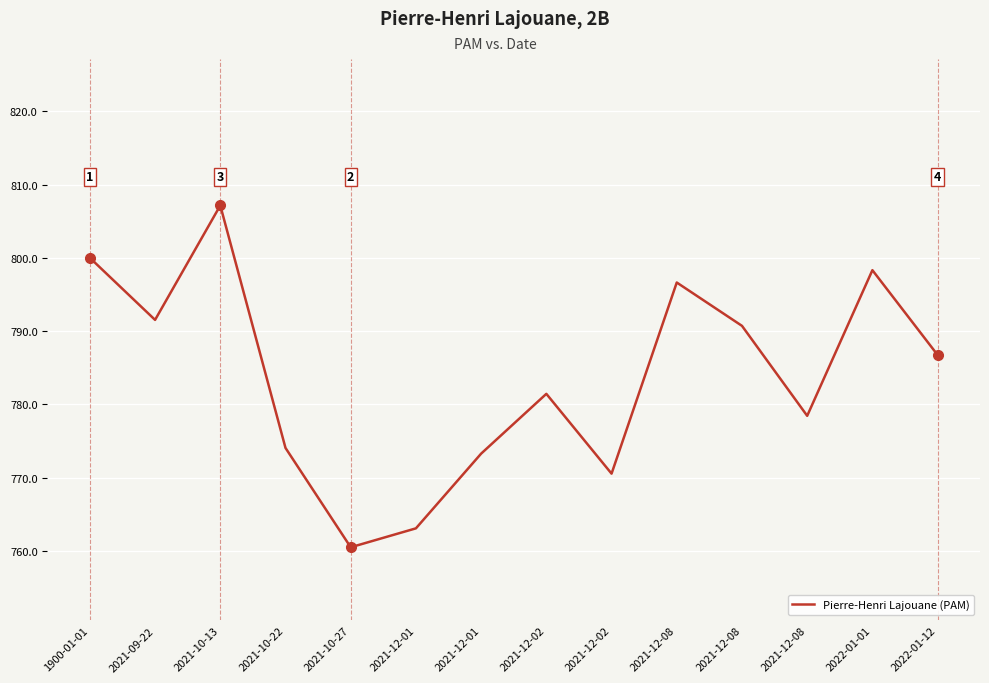

How many lines are shown in the chart?

1